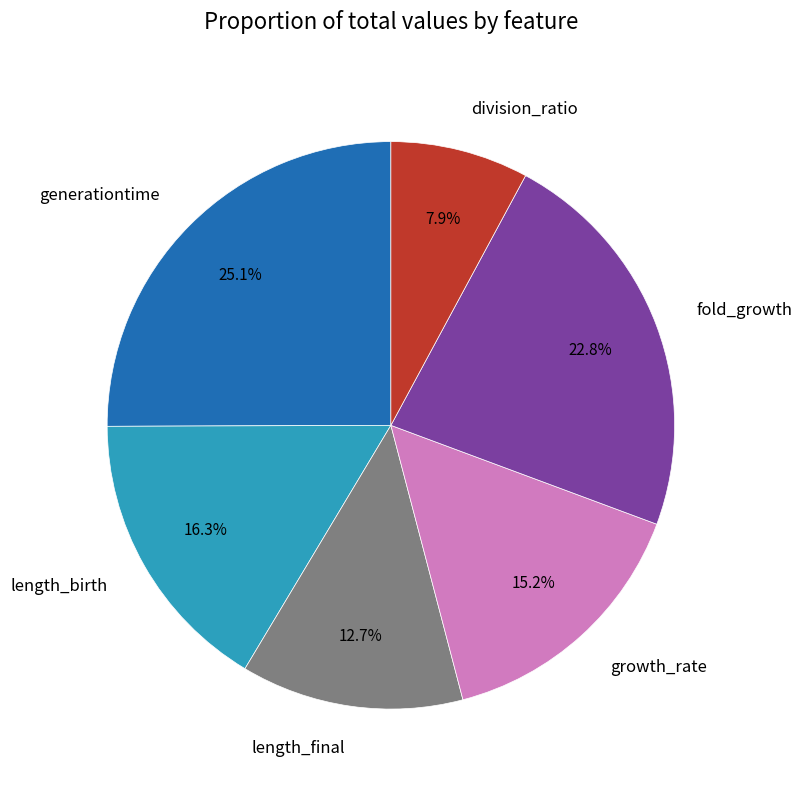

To the nearest percent, what is the difference between the largest and smallest slice percentages?

17%